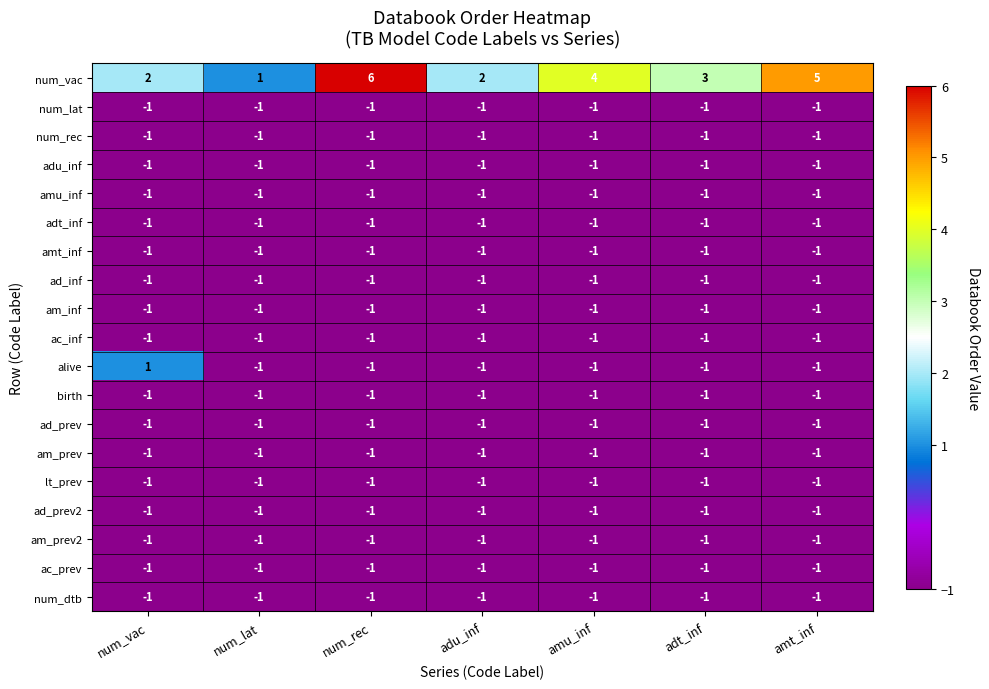

What is the sum of the num_vac values at adt_inf and num_lat?

4